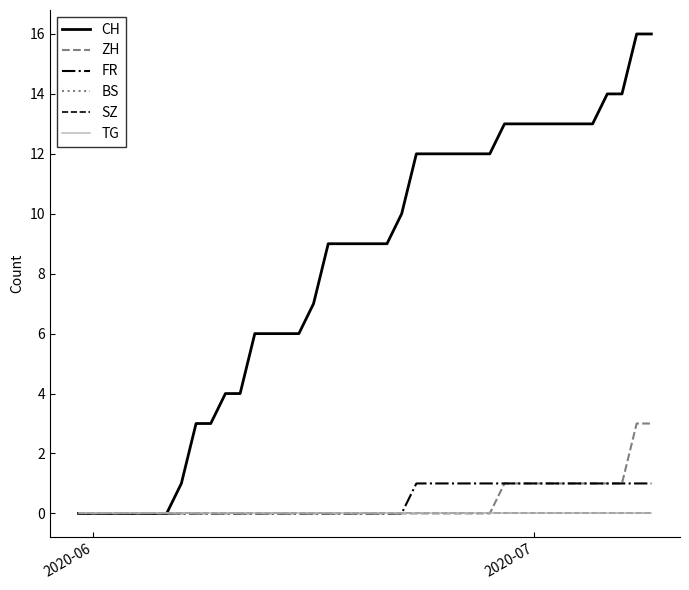

Is this an area chart (filled region under the line)?

No